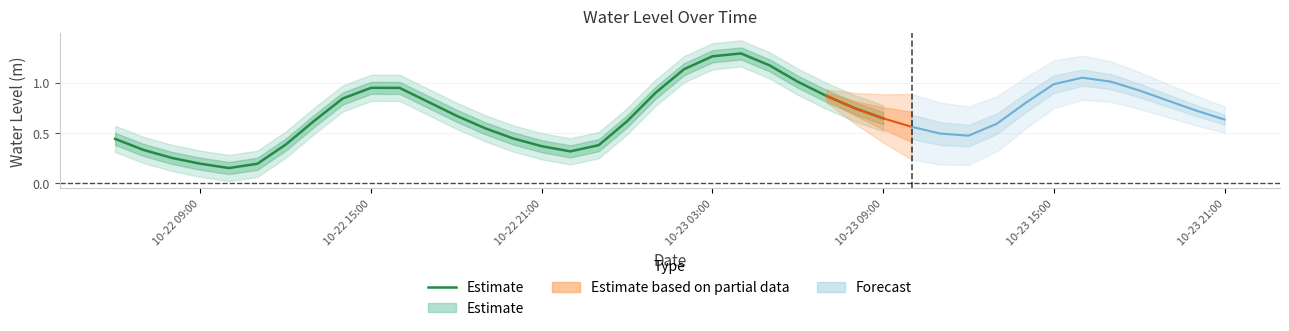

What is the smallest value displayed?

0.2